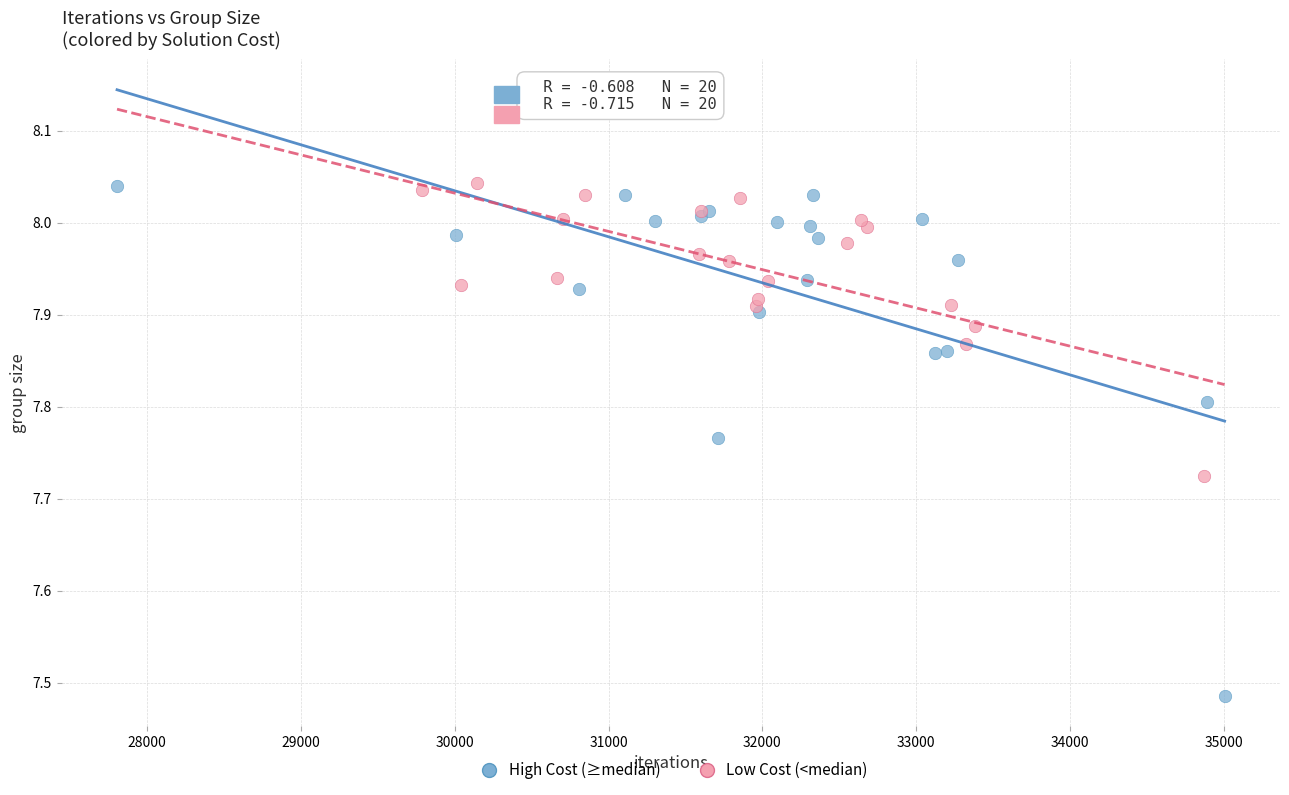

Which series has the widest spread of Y values?

High Cost (≥median)